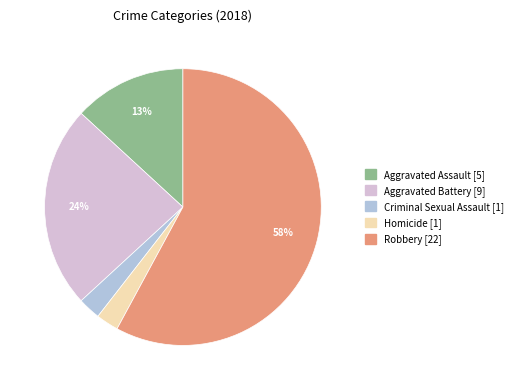

Does Homicide represent more than half of the total?

No